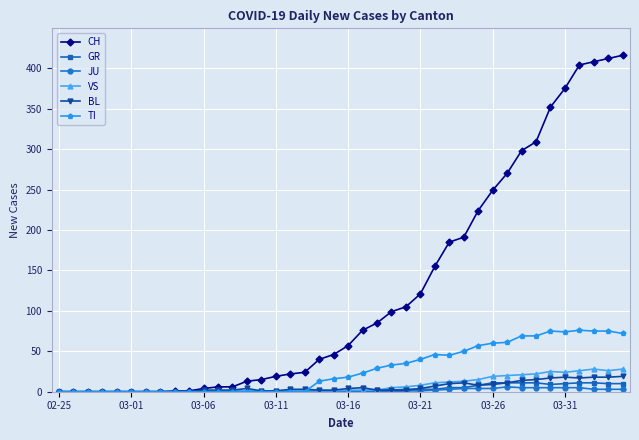

Which series has the largest range (max minus min)?

CH